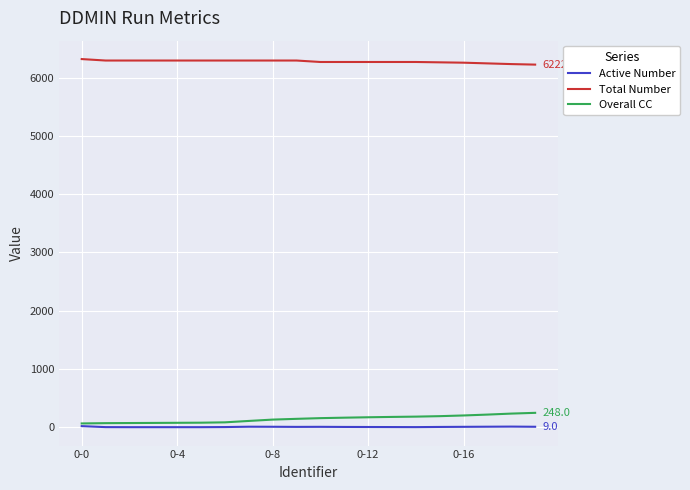

How many lines are shown in the chart?

3